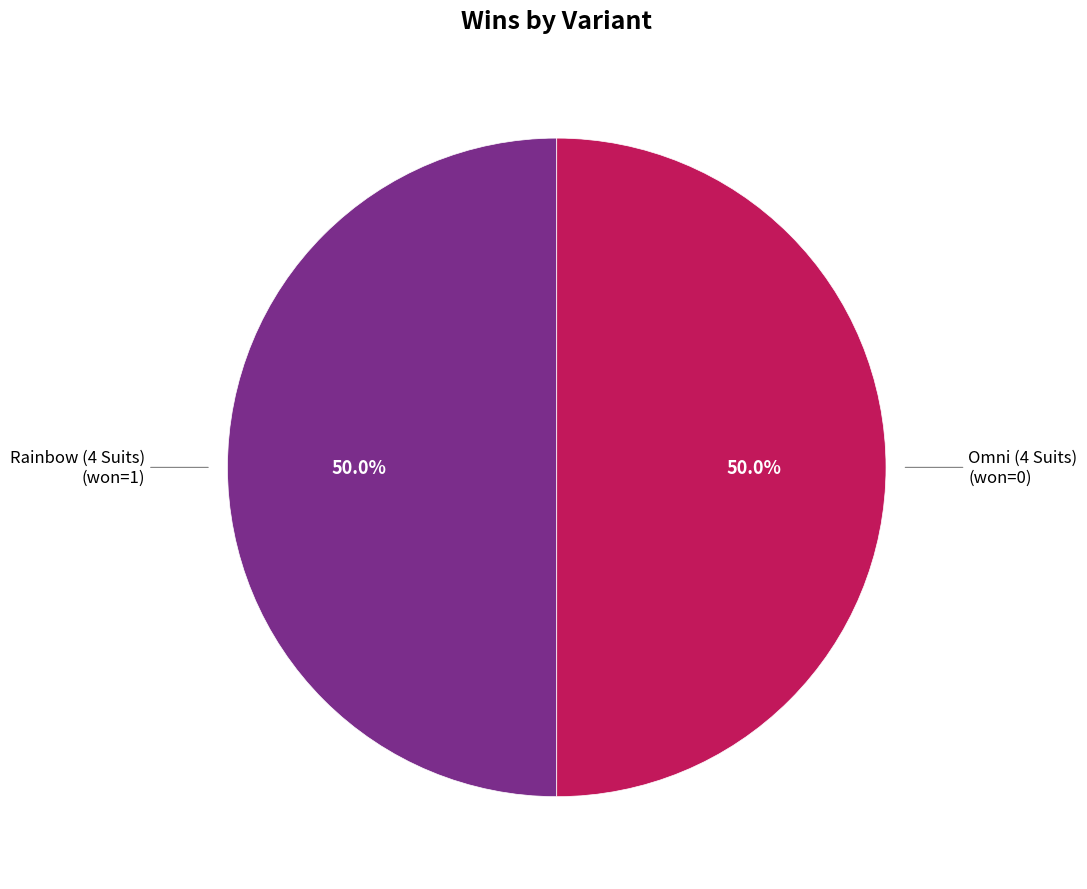

Count the number of slices in the pie.

2